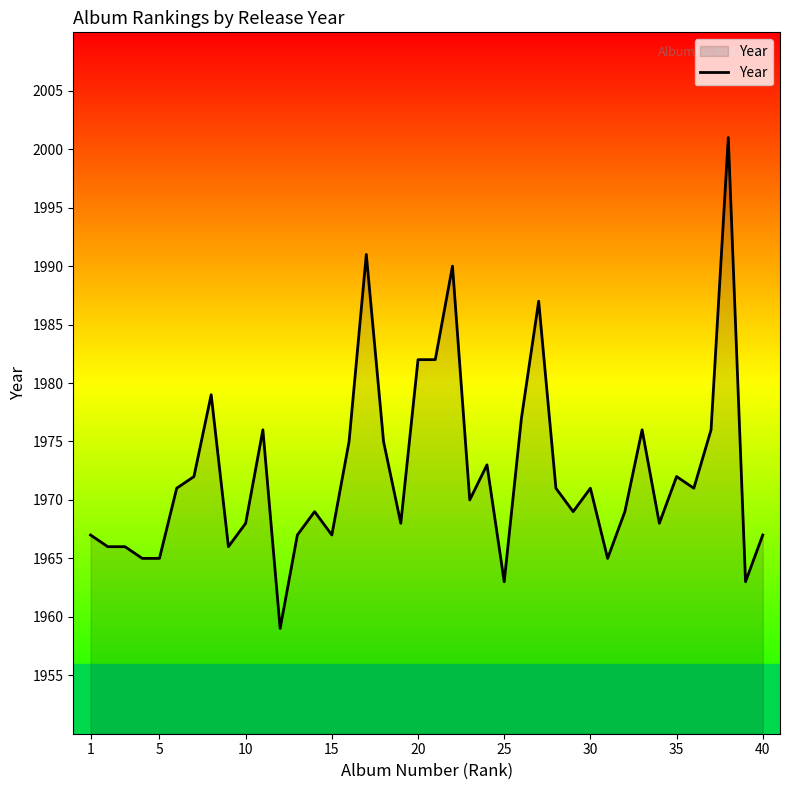

What is the maximum value shown in the chart?

2001